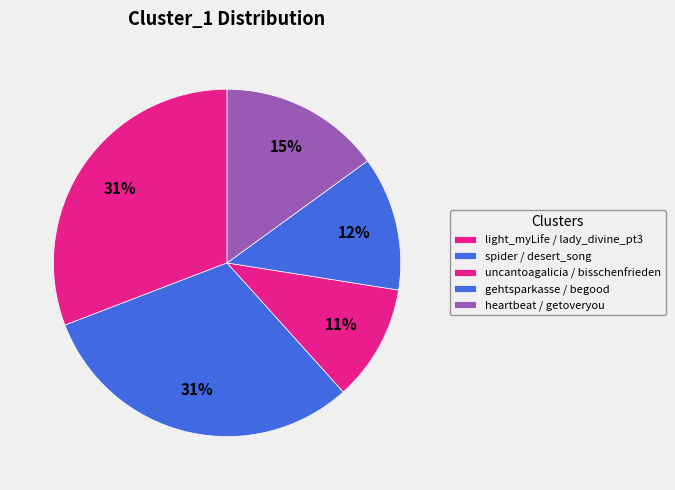

True or false: uncantoagalicia / bisschenfrieden accounts for 11% of the total.

True